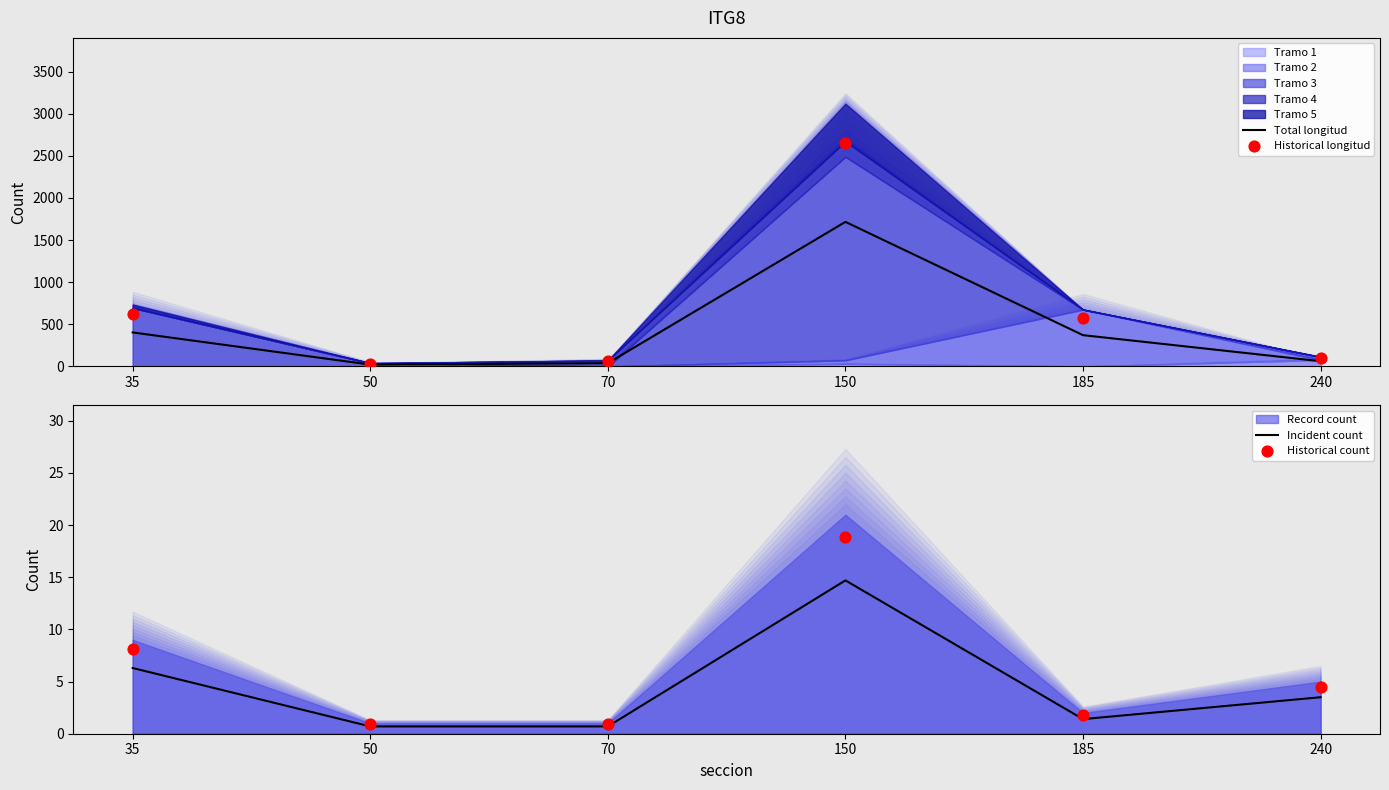

At which category is the sum across all series the highest?

150